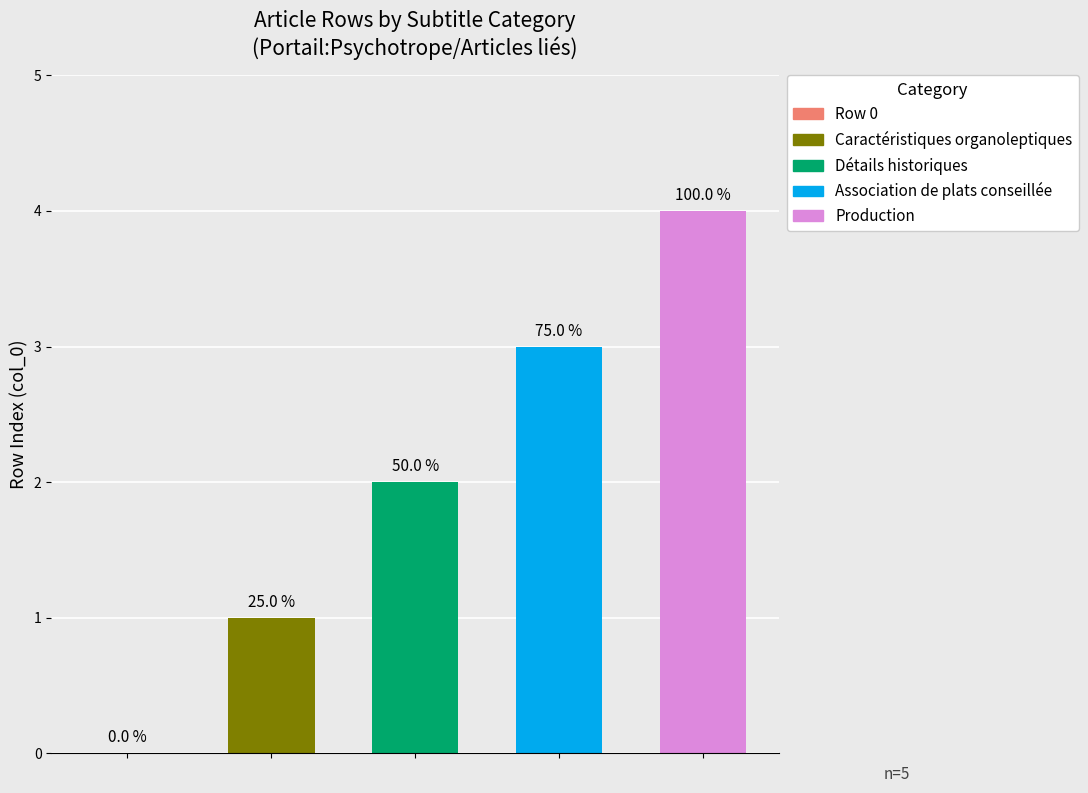

Is it true that the value at Production is 4?

True